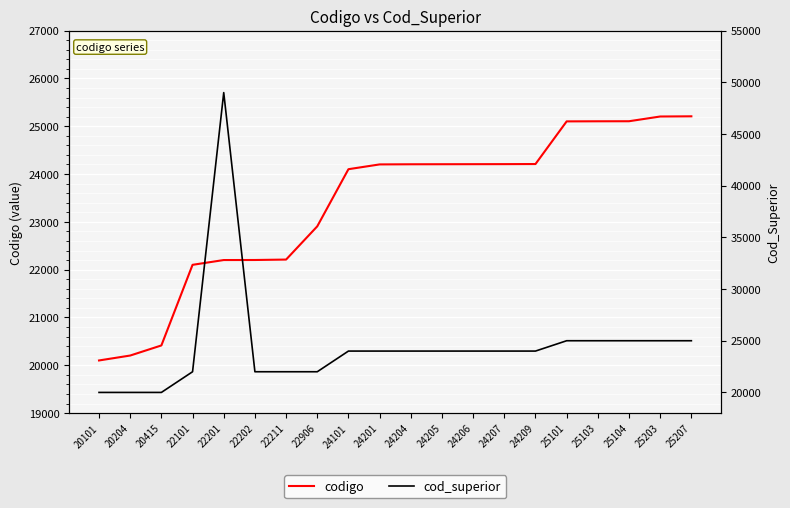

Reading right to left, what are all the values shown in this chart?

codigo: 25207	25203	25104	25103	25101	24209	24207	24206	24205	24204	24201	24101	22906	22211	22202	22201	22101	20415	20204	20101
cod_superior: 25000	25000	25000	25000	25000	24000	24000	24000	24000	24000	24000	24000	22000	22000	22000	49000	22000	20000	20000	20000